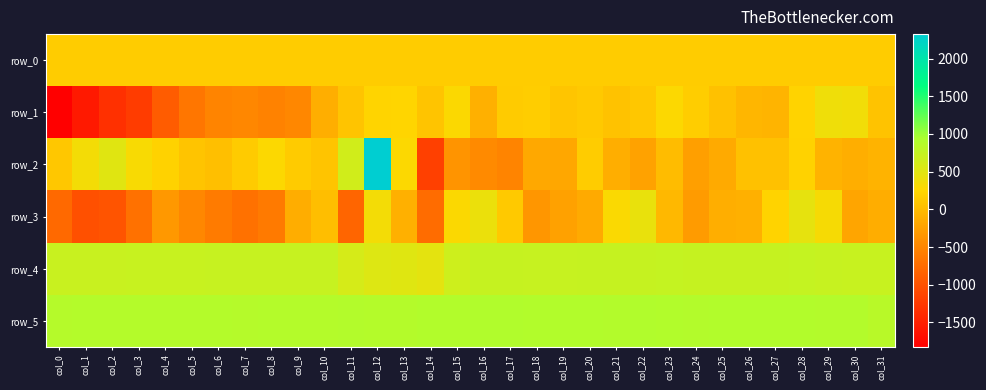

At which category is the sum across all series the highest?

col_12